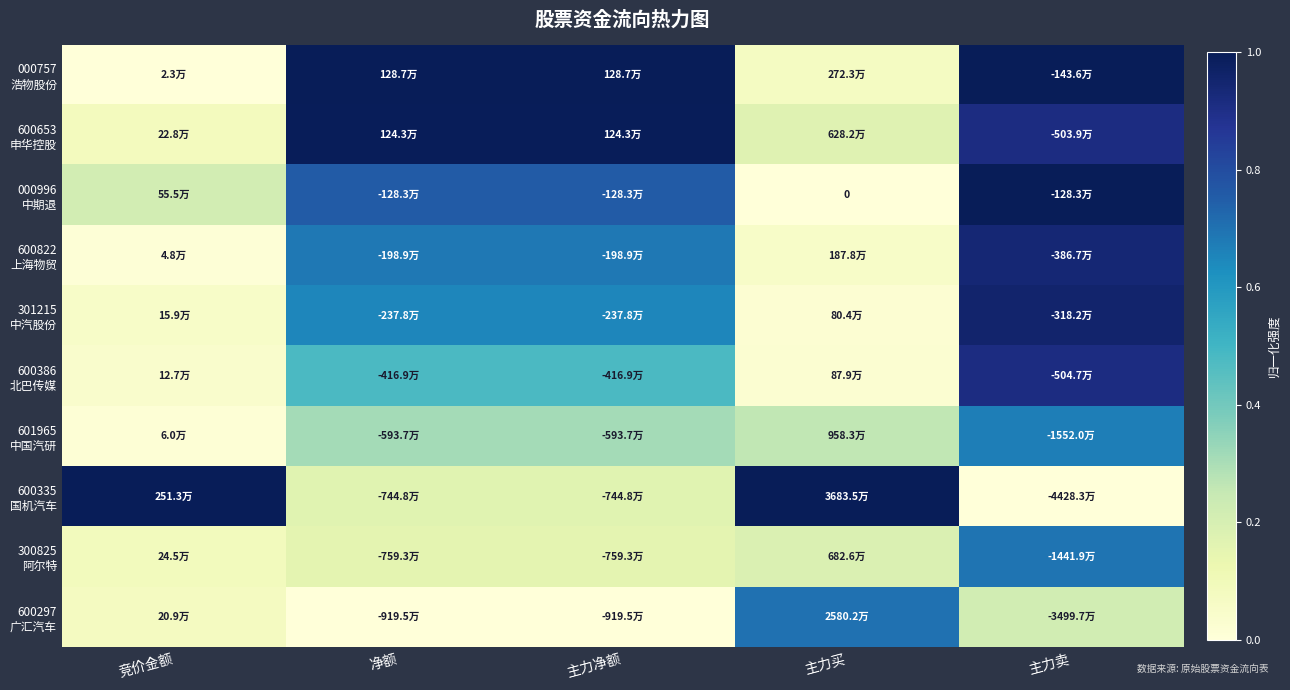

At how many categories does at least one series exceed 0?

5